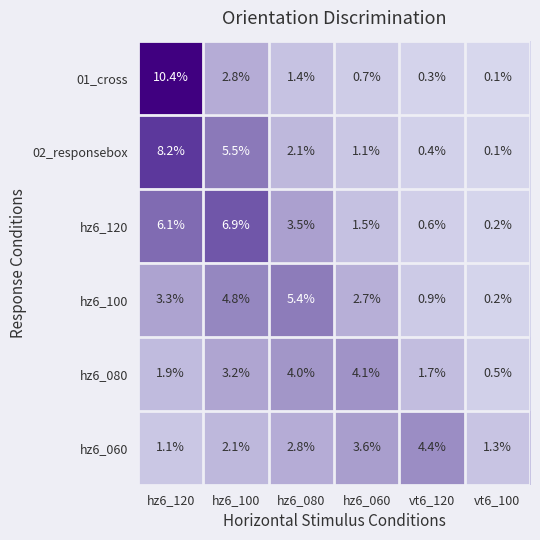

What is the approximate value of hz6_060 at hz6_060?

3.6